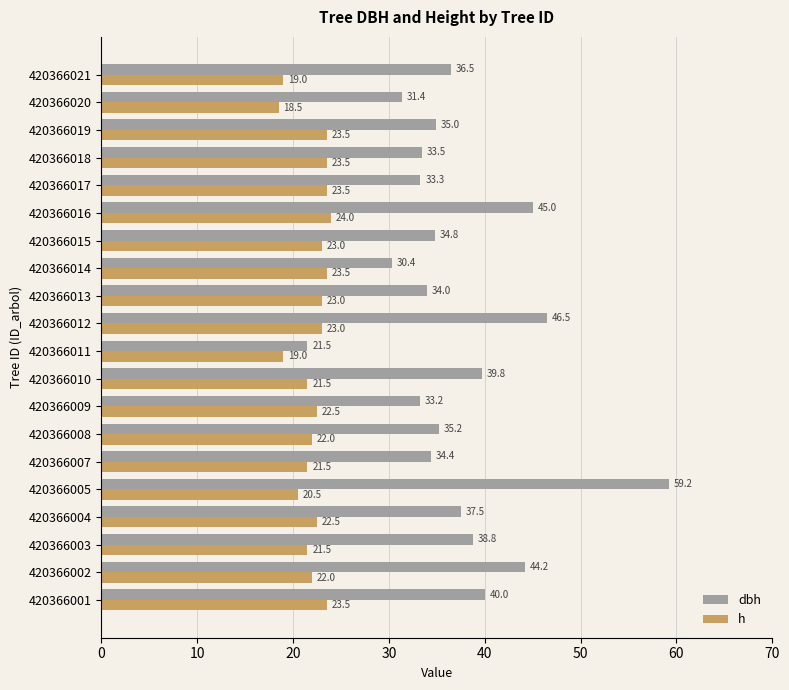

Rank the series by their maximum value, from highest to lowest.

dbh, h